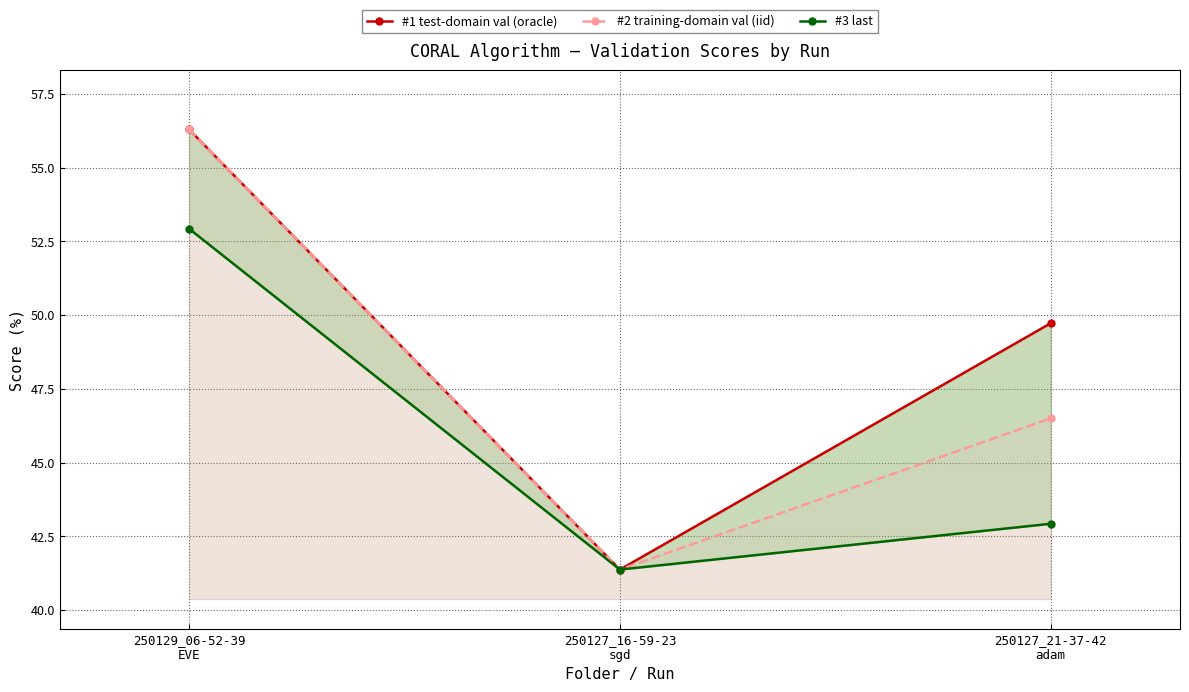

What position from the right is 250129_06-52-39
EVE?

3